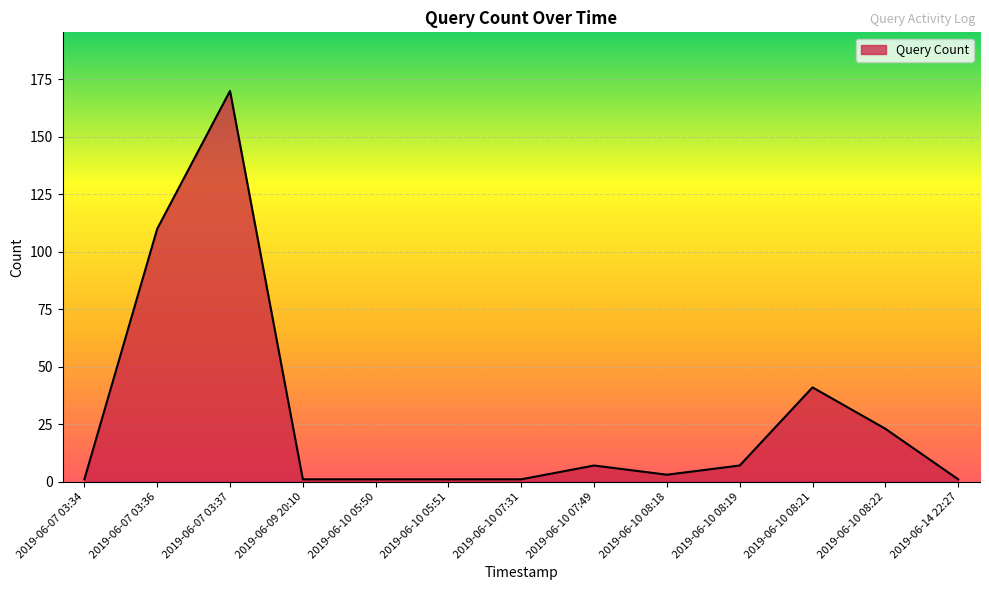

What is the maximum value shown in the chart?

170